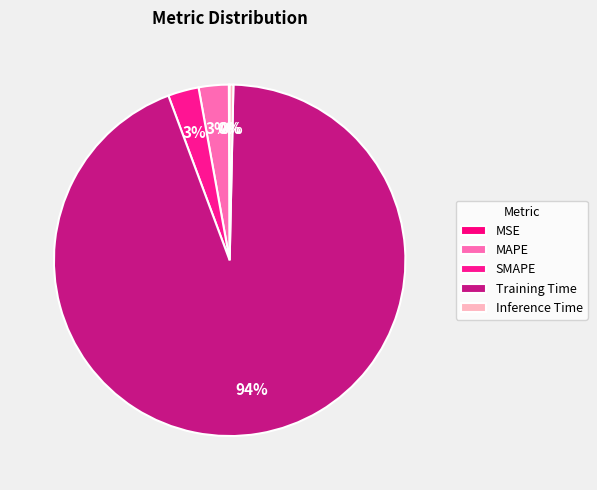

True or false: MAPE accounts for 1% of the total.

False